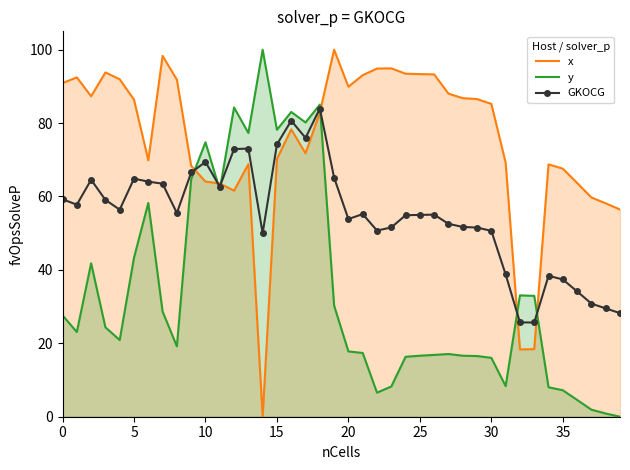

What is the average value of the y series?

34.2